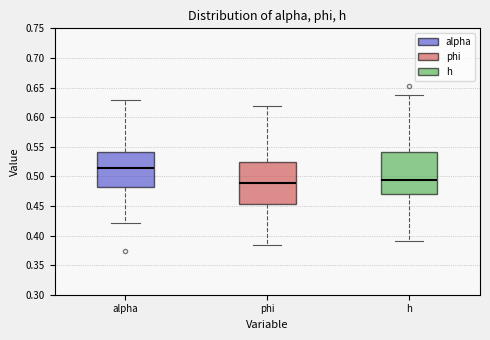

Which box's median line is the lowest?

phi